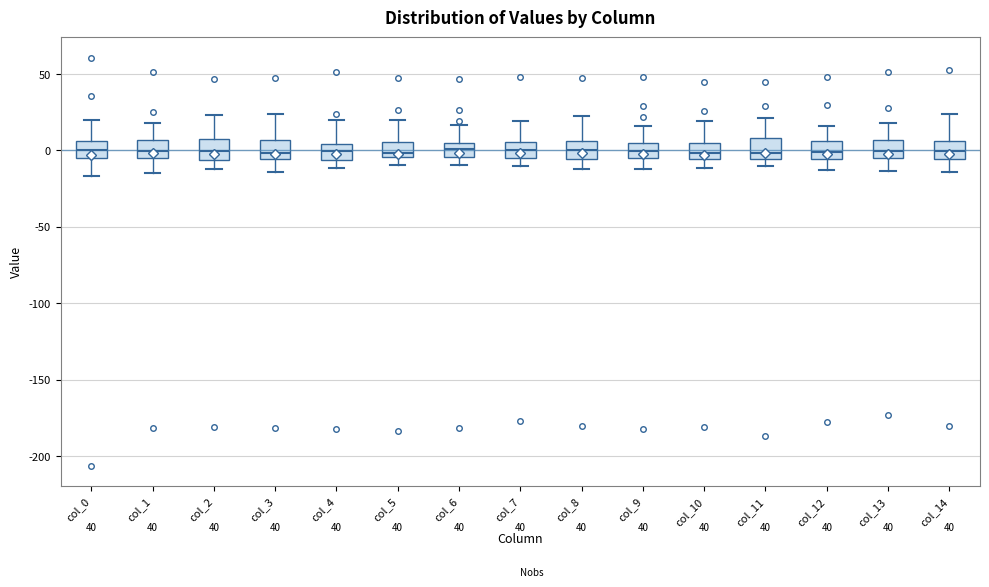

Reading left to right, read every box against the y-axis: the position of its median line, the range the box covers, and the ends of its whiskers. The values are not printed on the chart, so give them approximately, as read against the axis.

col_0: median 0, box -5 to 5, whiskers -15 to 20
col_1: median 0, box -5 to 5, whiskers -15 to 20
col_2: median 0, box -5 to 10, whiskers -10 to 25
col_3: median 0, box -5 to 5, whiskers -15 to 25
col_4: median 0, box -5 to 5, whiskers -10 to 20
col_5: median 0, box -5 to 5, whiskers -10 to 20
col_6: median 0, box -5 to 5, whiskers -10 to 15
col_7: median 0, box -5 to 5, whiskers -10 to 20
col_8: median 0, box -5 to 5, whiskers -10 to 20
col_9: median 0, box -5 to 5, whiskers -10 to 15
col_10: median 0, box -5 to 5, whiskers -10 to 20
col_11: median 0, box -5 to 10, whiskers -10 to 20
col_12: median 0, box -5 to 5, whiskers -15 to 15
col_13: median 0, box -5 to 5, whiskers -15 to 20
col_14: median 0, box -5 to 5, whiskers -15 to 25